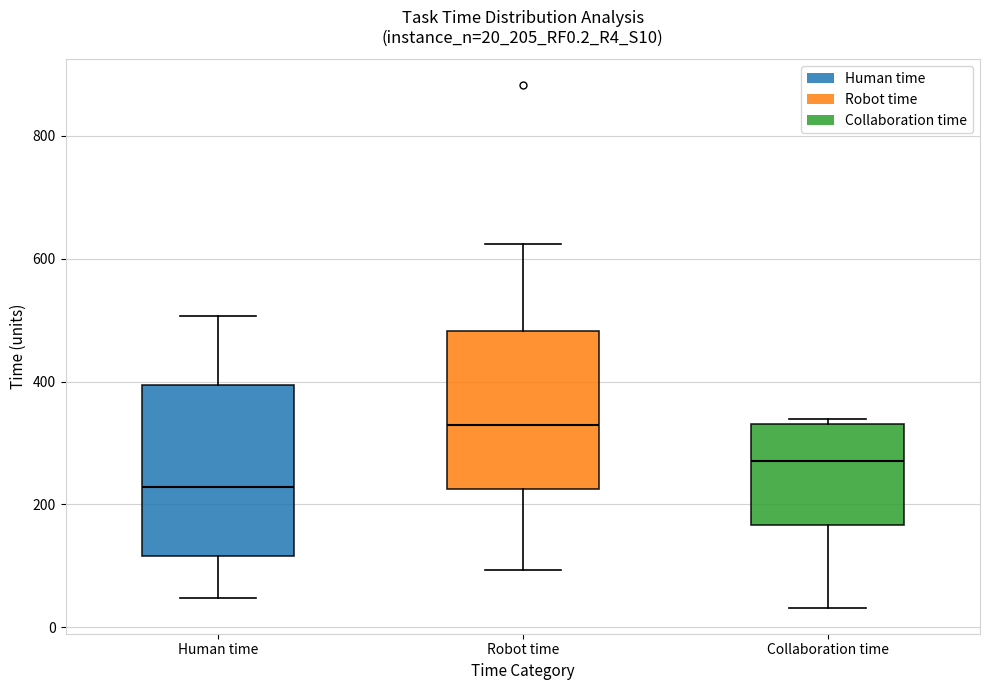

Comparing the boxes themselves (not the whiskers), which one is the tallest?

Human time